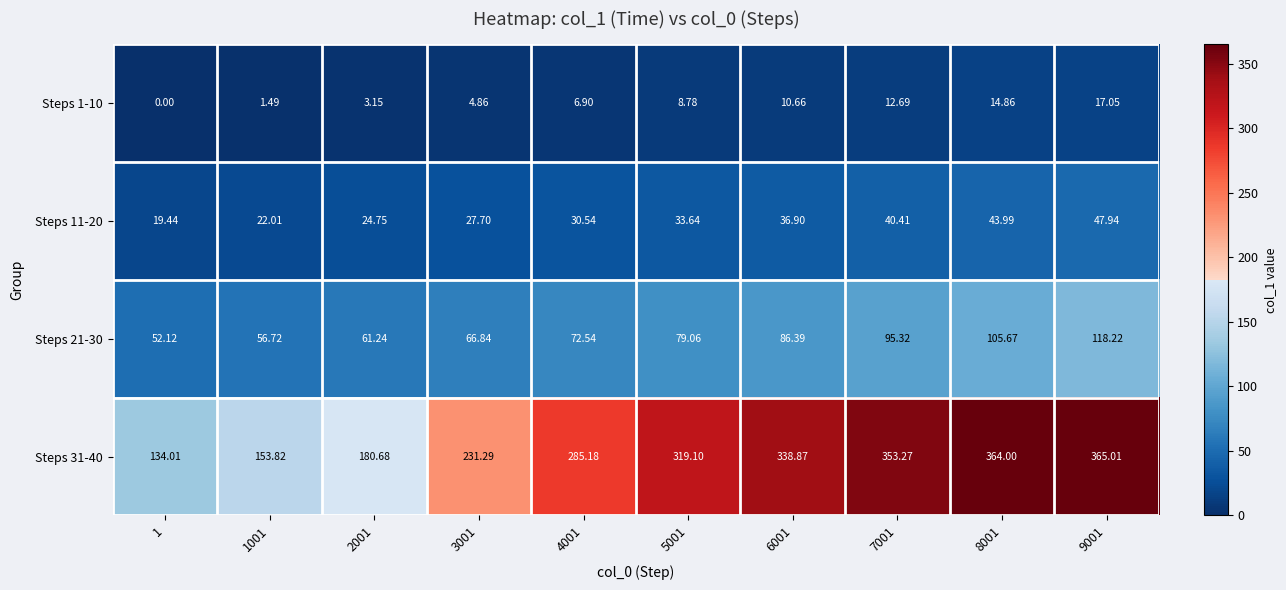

Is the value of Steps 21-30 at 4001 greater than the value of Steps 11-20 at 2001?

Yes